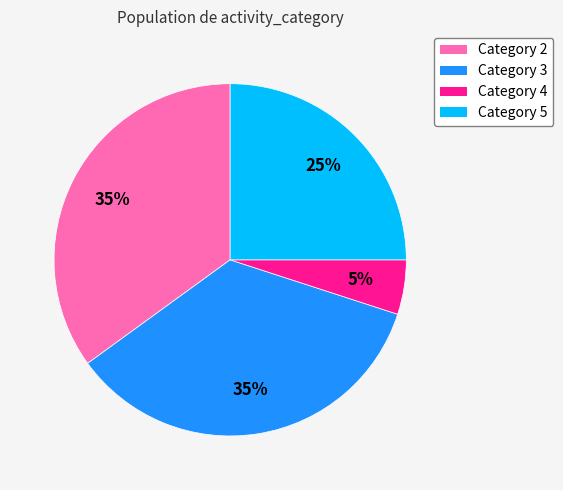

Does any single category account for the majority?

No